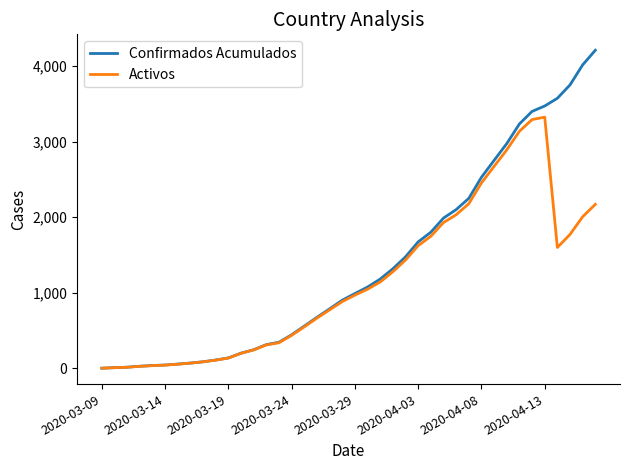

What is the greatest value displayed?

4210